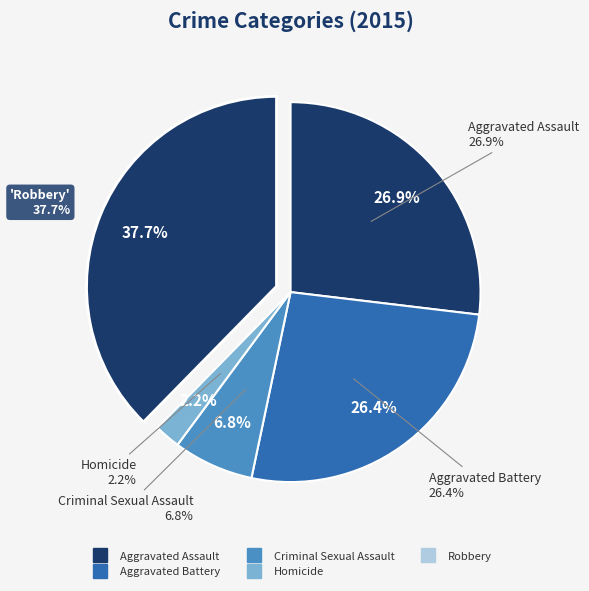

What percentage is the Robbery slice, to the nearest percent?

38%